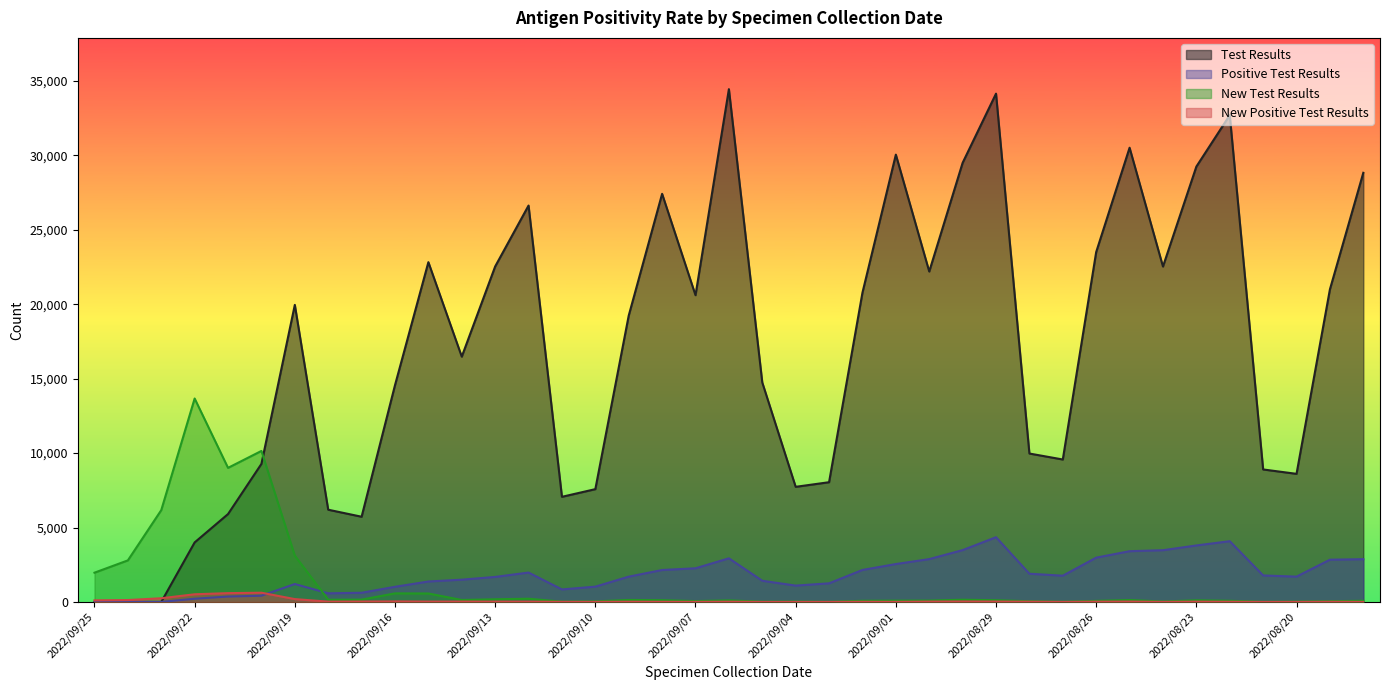

At which category does Test Results reach its first local valley?

2022/09/17